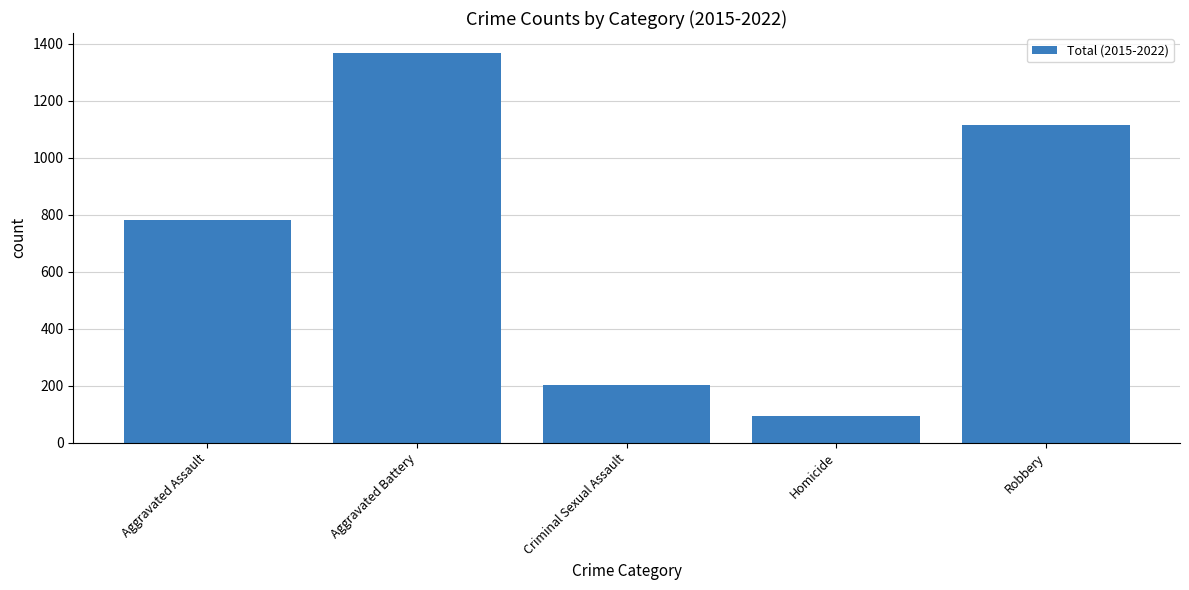

Which label corresponds to the largest value in the chart?

Aggravated Battery